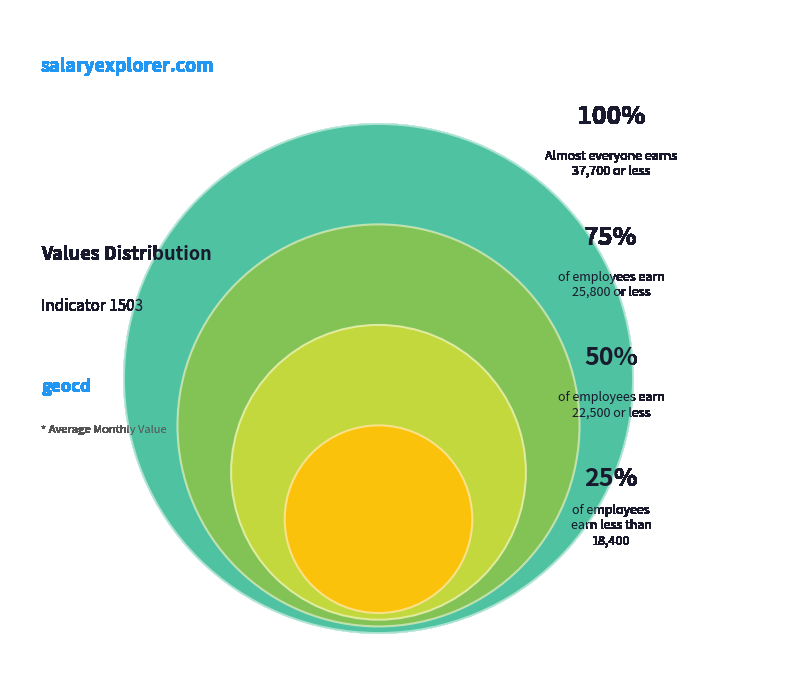

Do 13 and 18 together represent more than half of the pie?

No